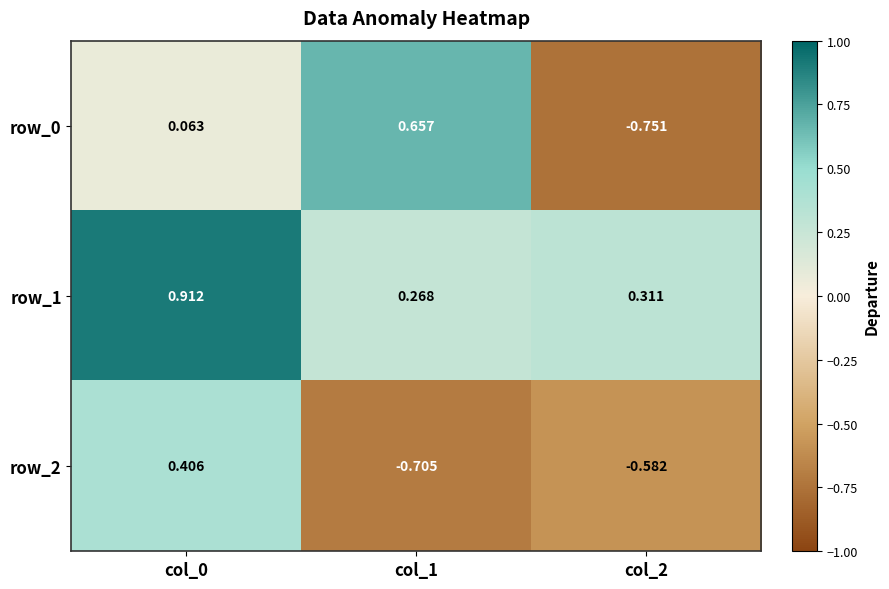

Which series has the largest total across all categories?

row_1